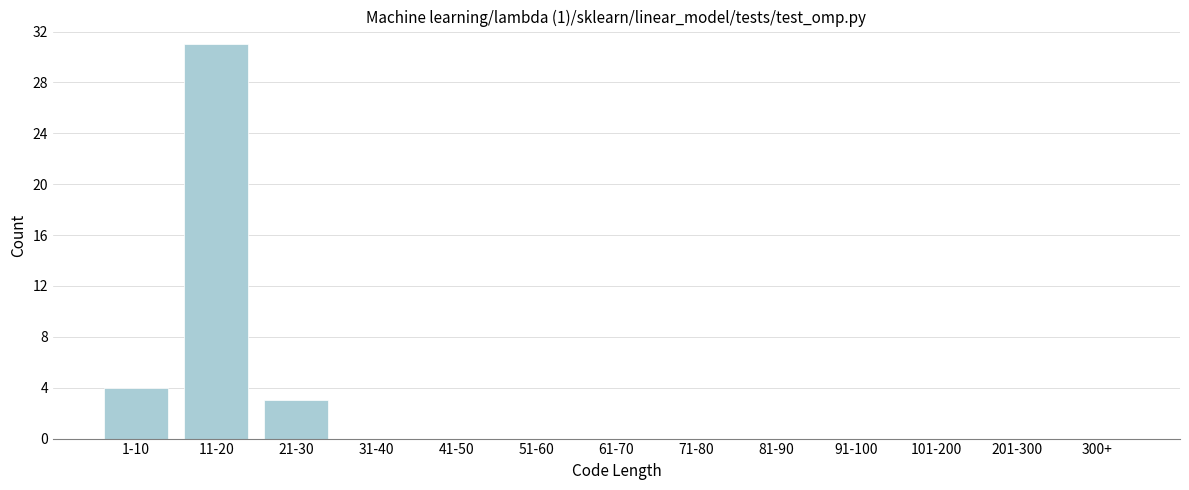

Reading left to right, extract all data points from this chart.

1-10=4	11-20=31	21-30=3	31-40=0	41-50=0	51-60=0	61-70=0	71-80=0	81-90=0	91-100=0	101-200=0	201-300=0	300+=0